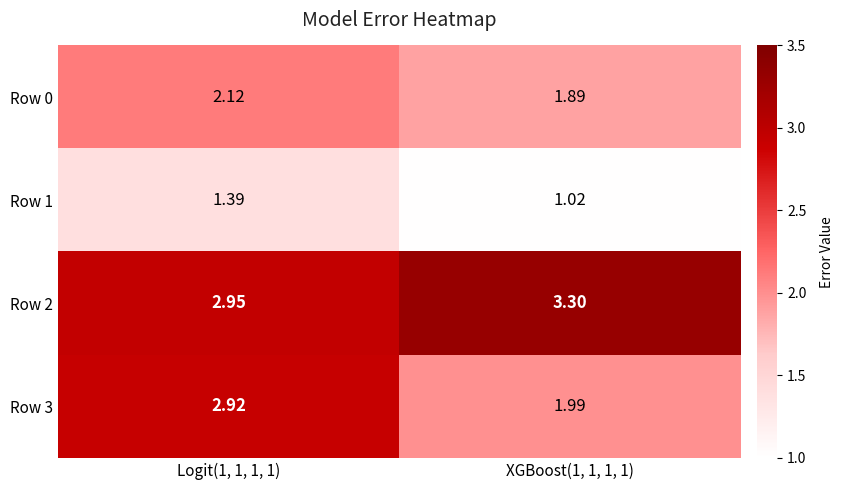

Which series has the widest spread of values?

Row 3